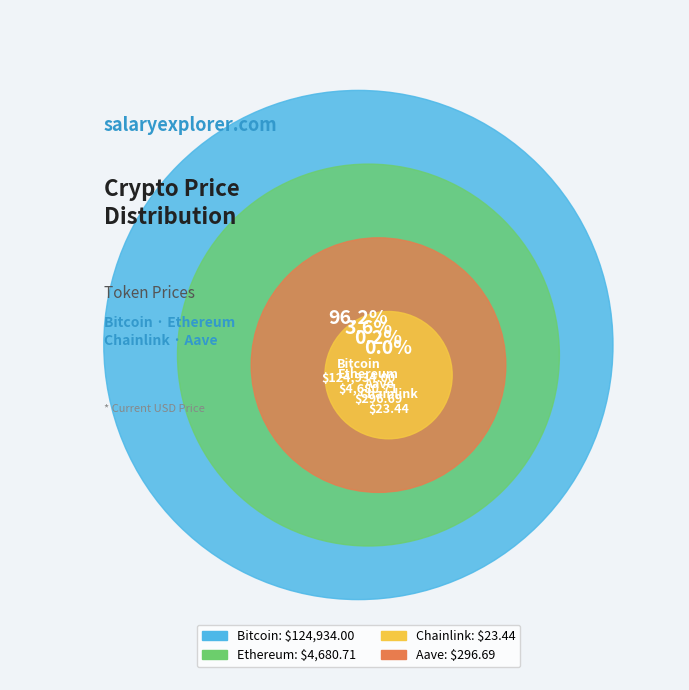

Is it true that Aave is 9% of the pie?

False